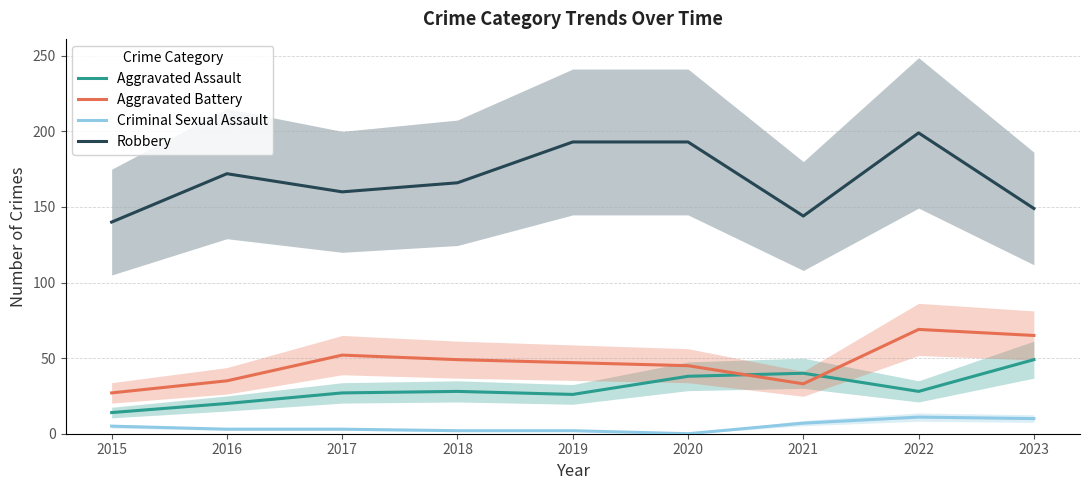

Between 2019 and 2023, which series saw the biggest shift?

Robbery